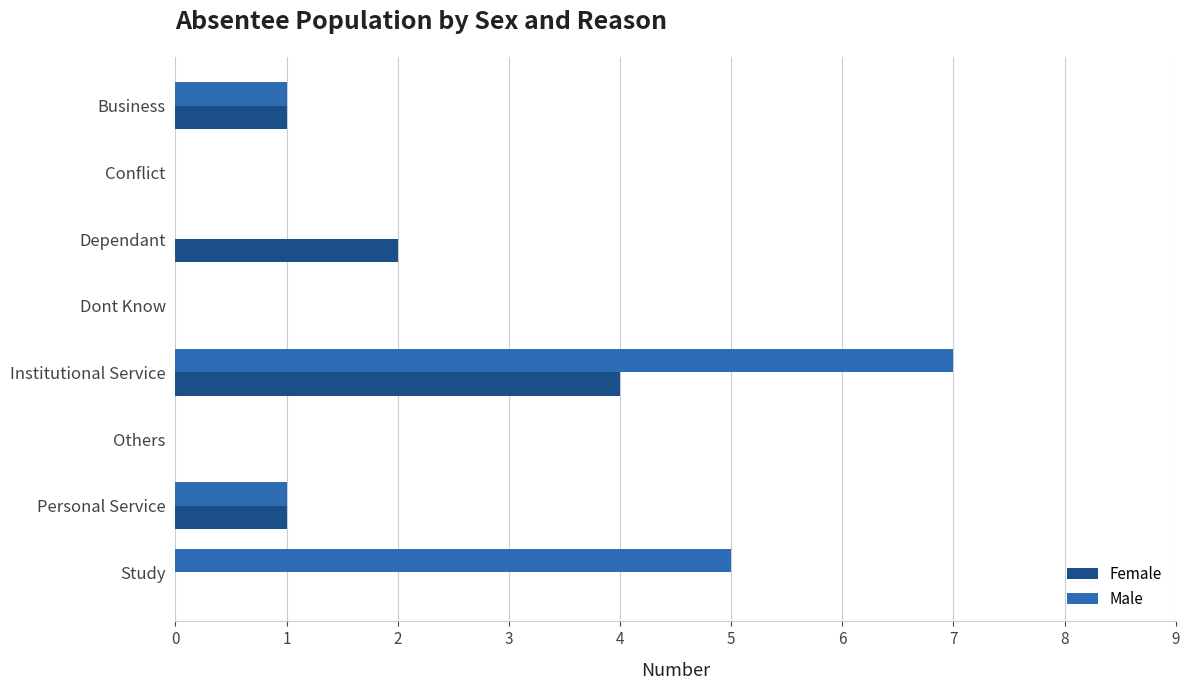

Is it true that Female equals 3 at Conflict?

False